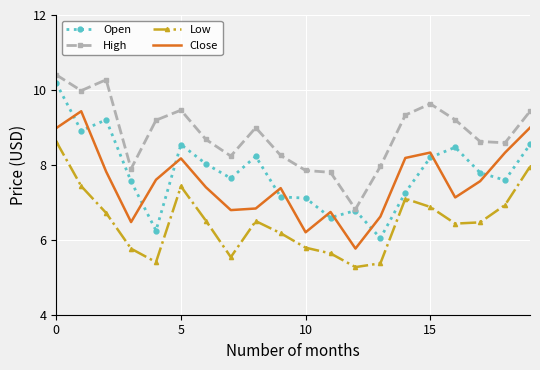

What is the lowest value of the Open series?

6.0